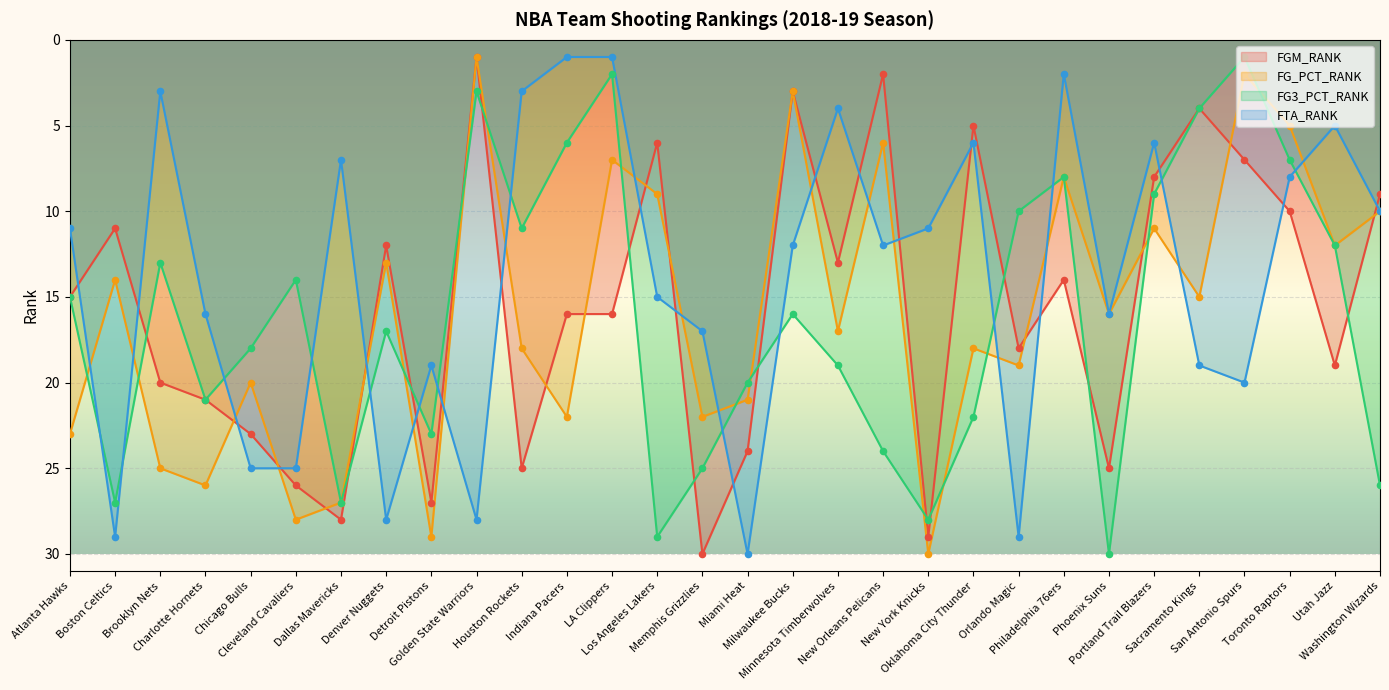

Is the value of FG_PCT_RANK at Sacramento Kings greater than the value of FTA_RANK at Denver Nuggets?

No